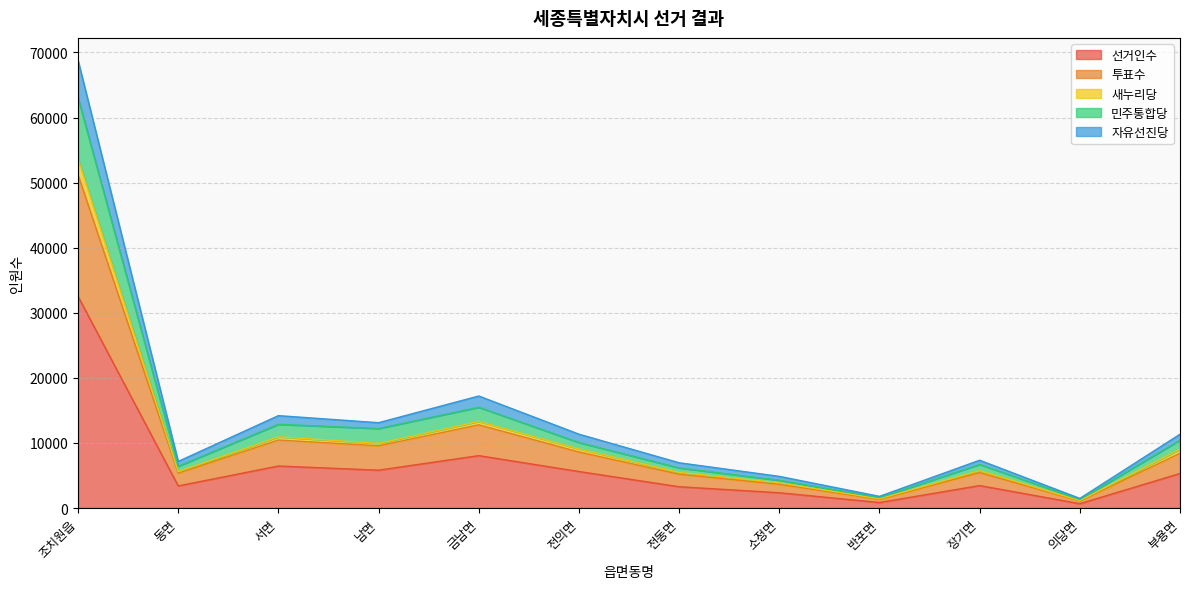

What is the difference between the second highest and minimum values in the 선거인수 series?

7382